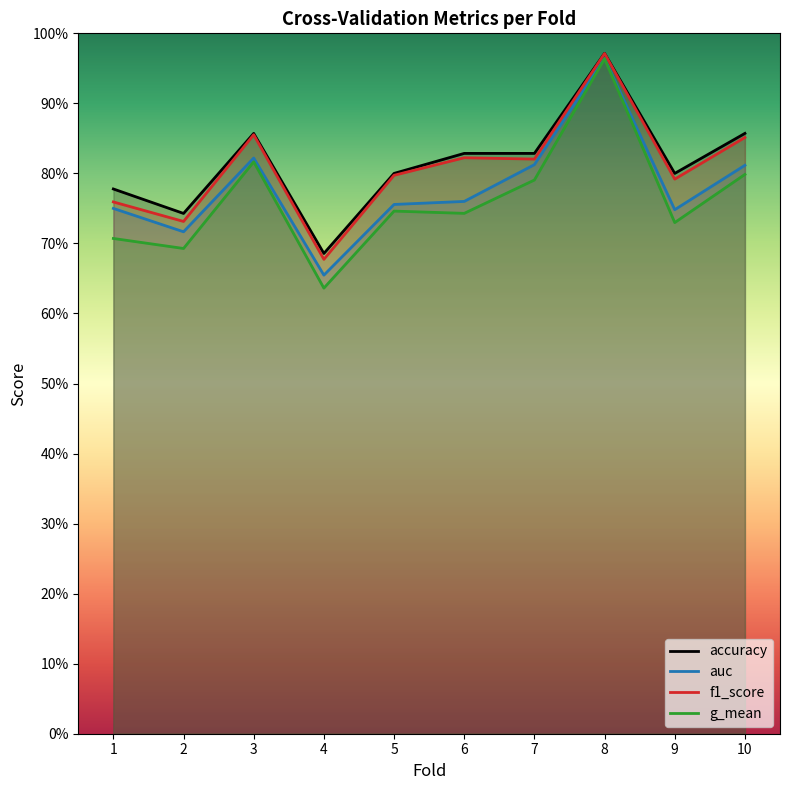

Does the chart have visible grid lines?

No